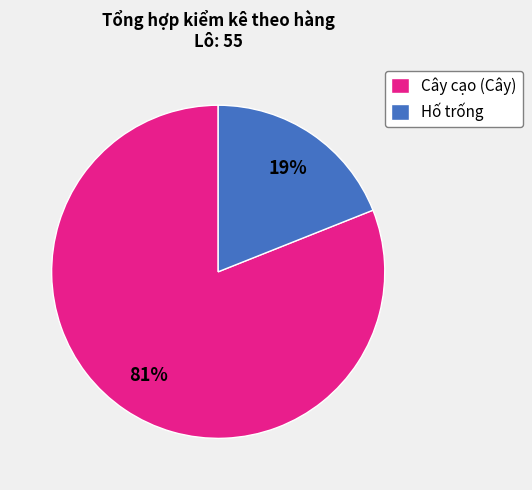

What is the largest slice in the pie chart?

Cây cạo (Cây)